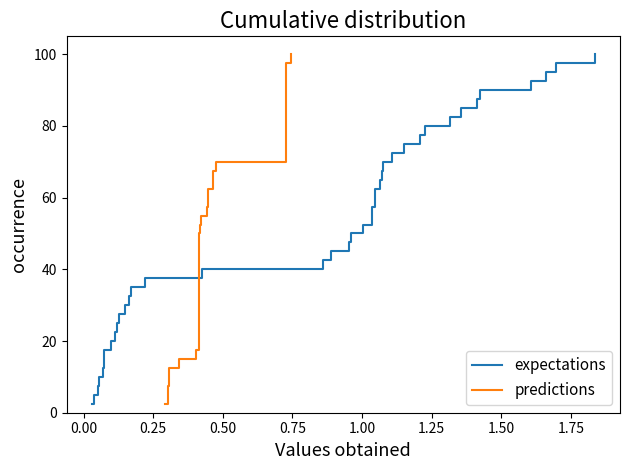

Reading left to right, list all the values displayed in this chart.

expectations: 2.5	5.0	7.5	10.0	12.5	15.0	17.5	20.0	22.5	25.0	27.5	30.0	32.5	35.0	37.5	40.0	42.5	45.0	47.5	50.0	52.5	55.0	57.5	60.0	62.5	65.0	67.5	70.0	72.5	75.0	77.5	80.0	82.5	85.0	87.5	90.0	92.5	95.0	97.5	100.0
predictions: 2.5	5.0	7.5	10.0	12.5	15.0	17.5	20.0	22.5	25.0	27.5	30.0	32.5	35.0	37.5	40.0	42.5	45.0	47.5	50.0	52.5	55.0	57.5	60.0	62.5	65.0	67.5	70.0	72.5	75.0	77.5	80.0	82.5	85.0	87.5	90.0	92.5	95.0	97.5	100.0